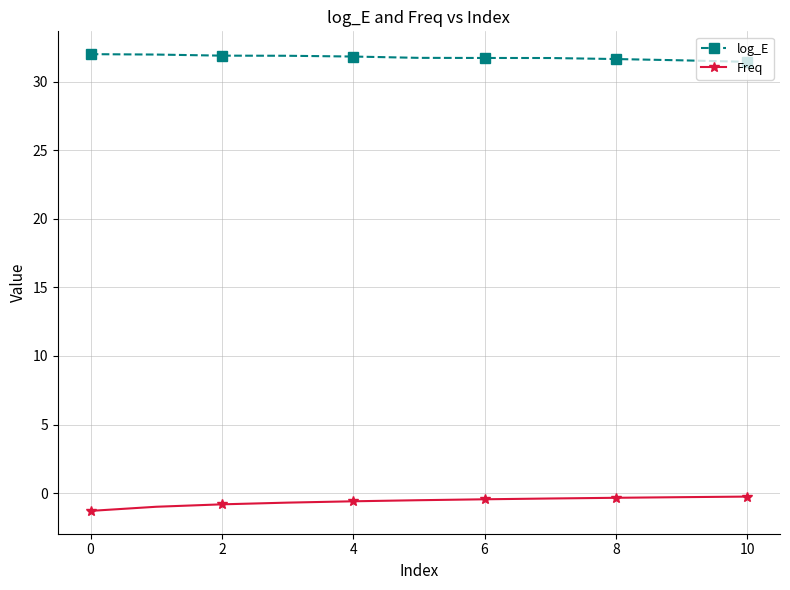

At how many categories does at least one series exceed 26?

11